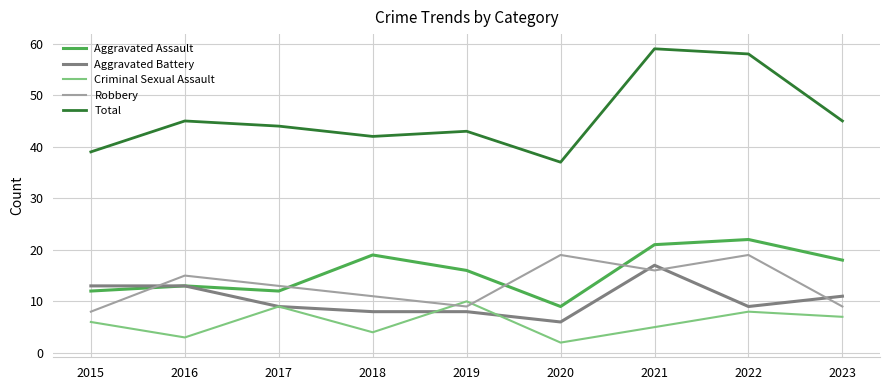

What is the difference between the maximum and second lowest values in the Robbery series?

10